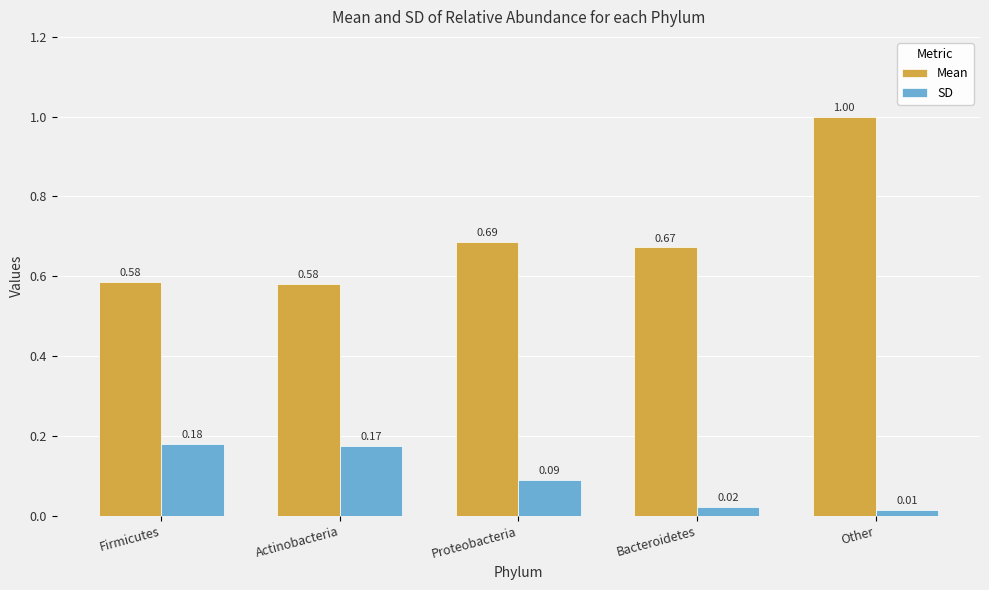

Is the value of SD at Bacteroidetes greater than the value of Mean at Actinobacteria?

No